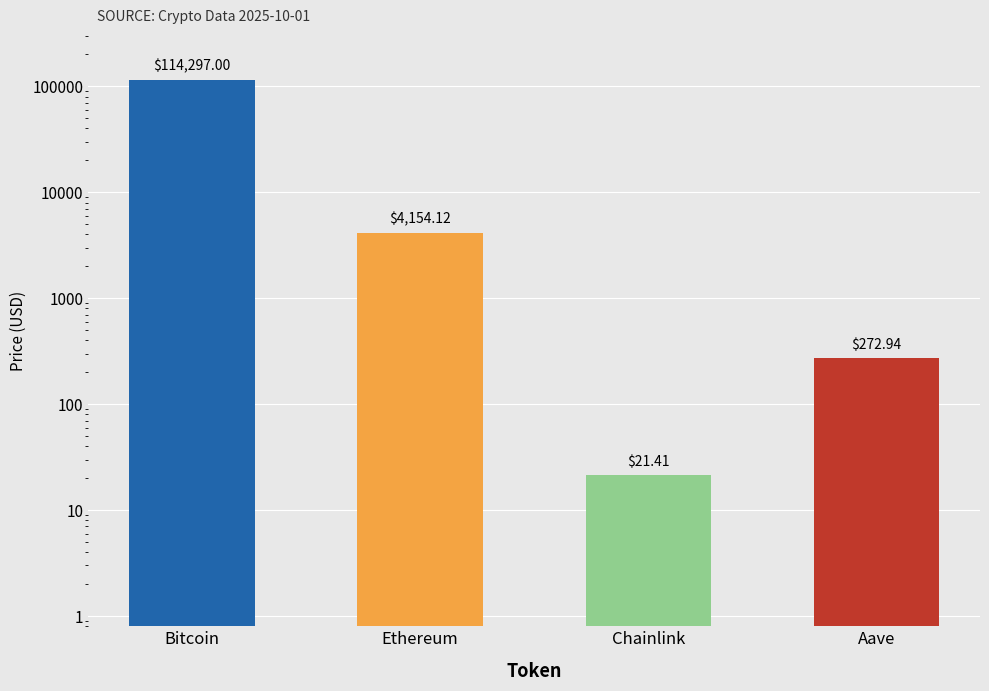

Are the bars horizontal?

No